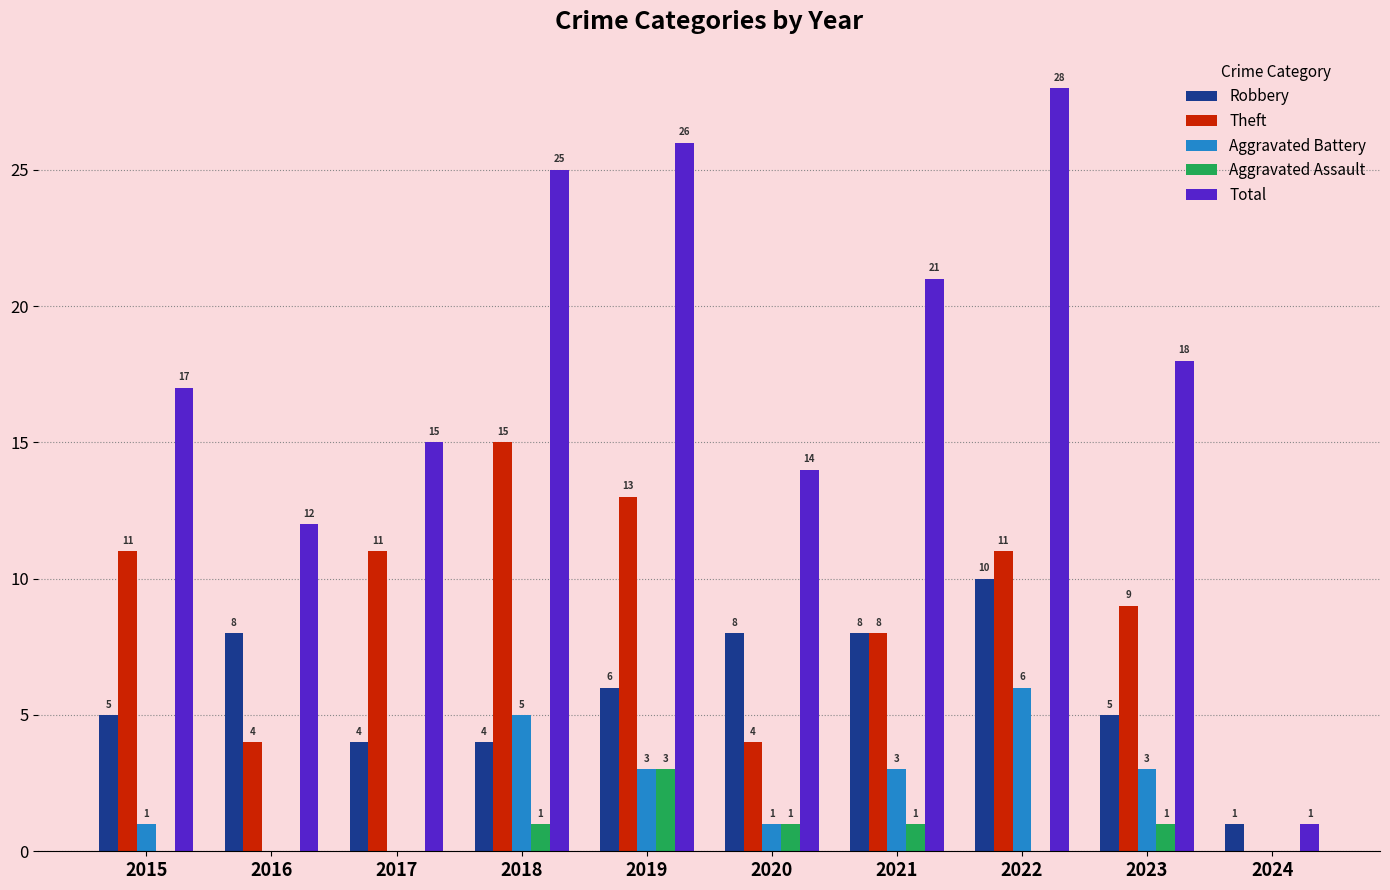

The value of Aggravated Battery at 2021 is 5. True or false?

False